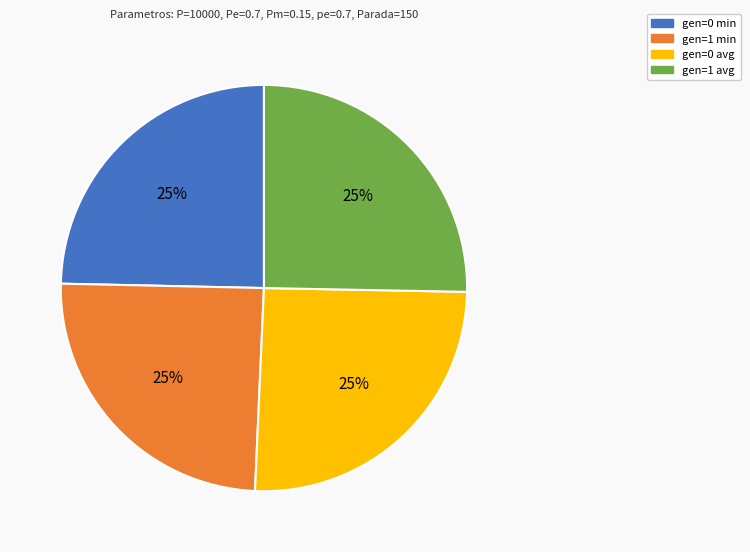

To the nearest percent, what is the average slice percentage?

25%